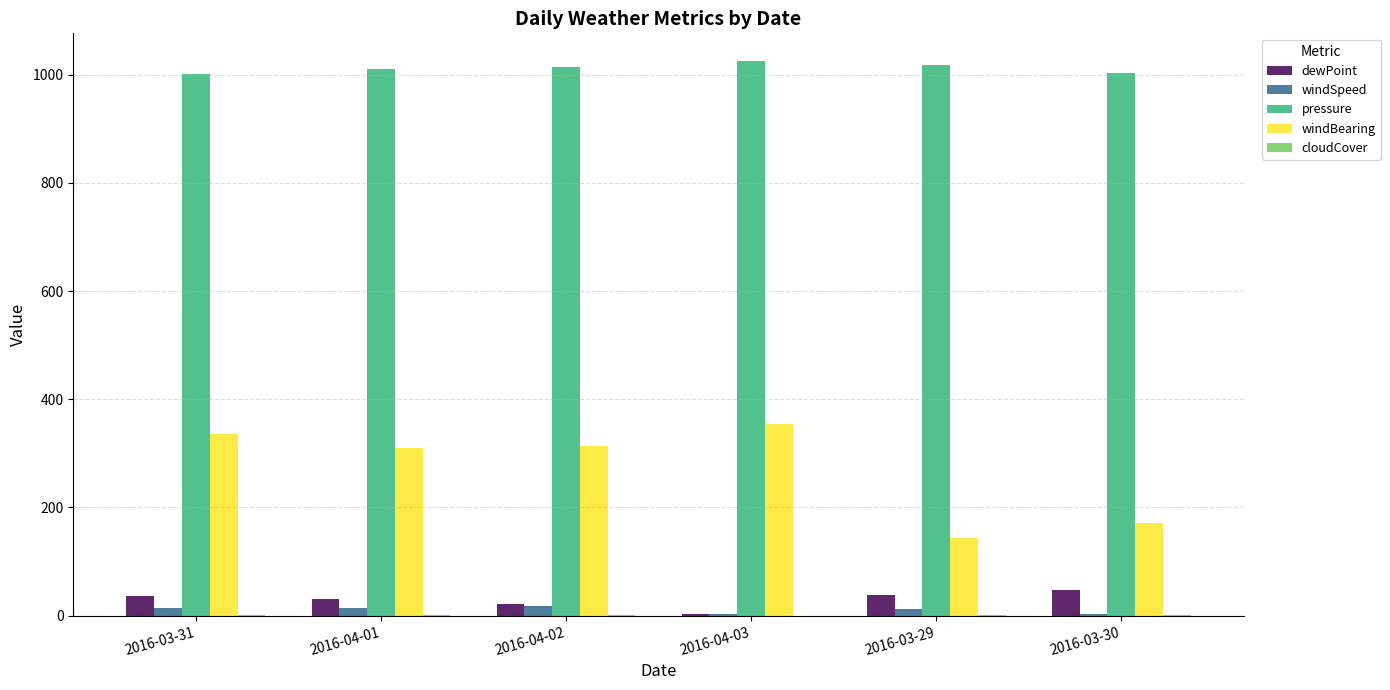

What is the sum of all dewPoint values?

178.4